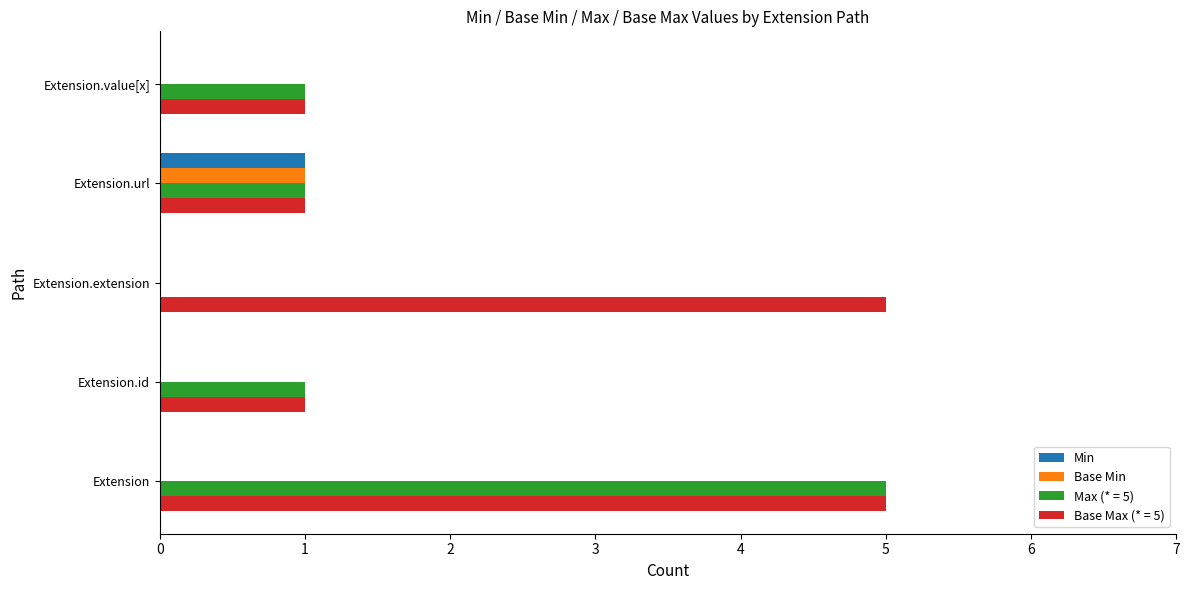

Which series changed the most between Extension and Extension.extension?

Max (* = 5)